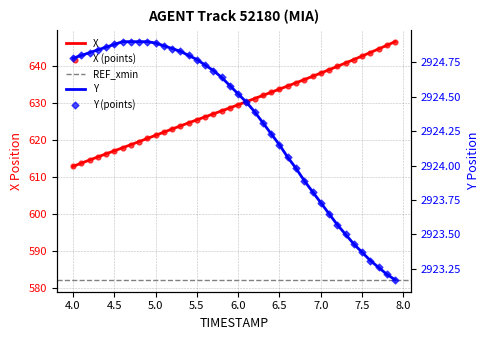

Which series reaches the maximum Y coordinate?

Y